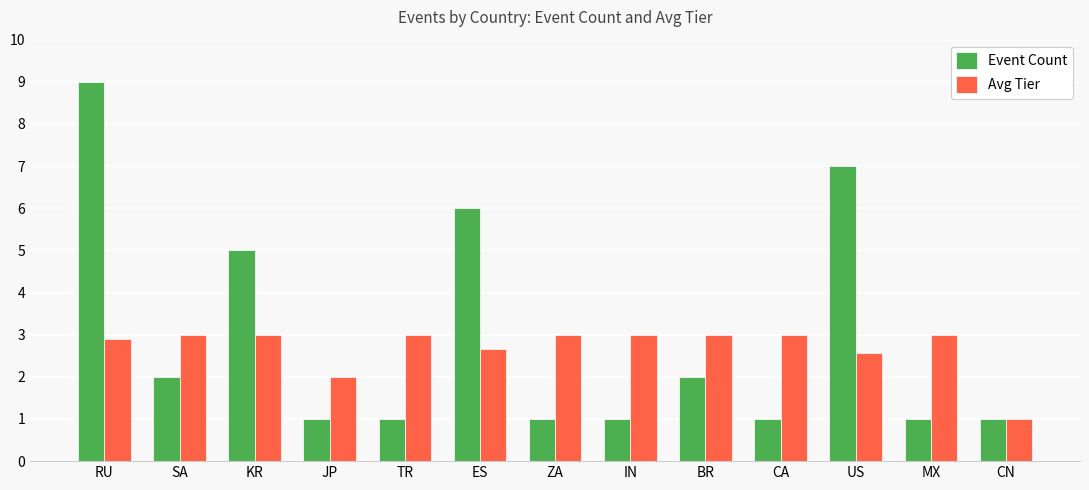

What is the label of the 4th bar from the left?

JP